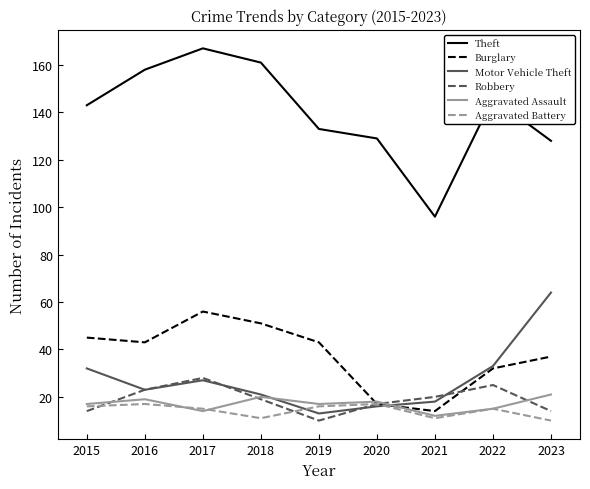

True or false: Aggravated Battery has a value of 17 at 2016.

True